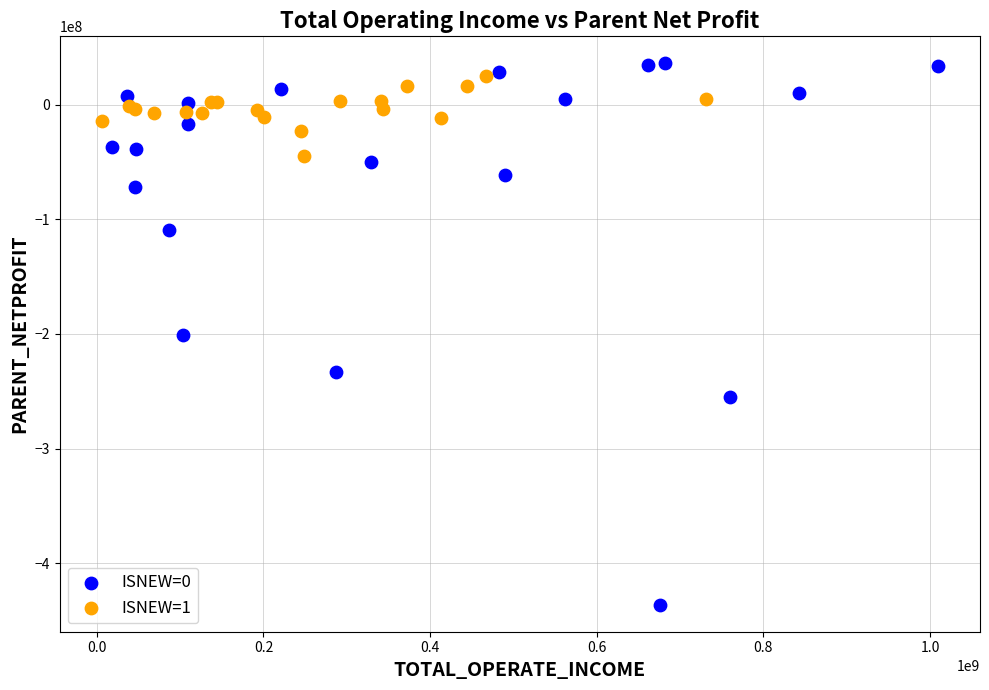

Which series contains the lowest Y value?

ISNEW=0